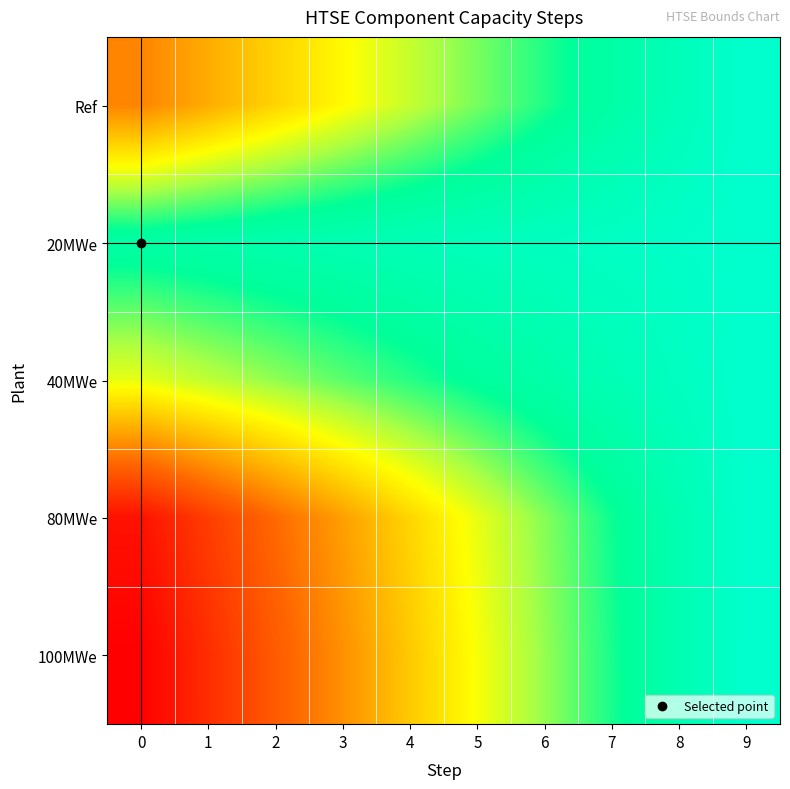

At 4, list the series in order from smallest to largest.

100MWe, 80MWe, Ref, 40MWe, 20MWe